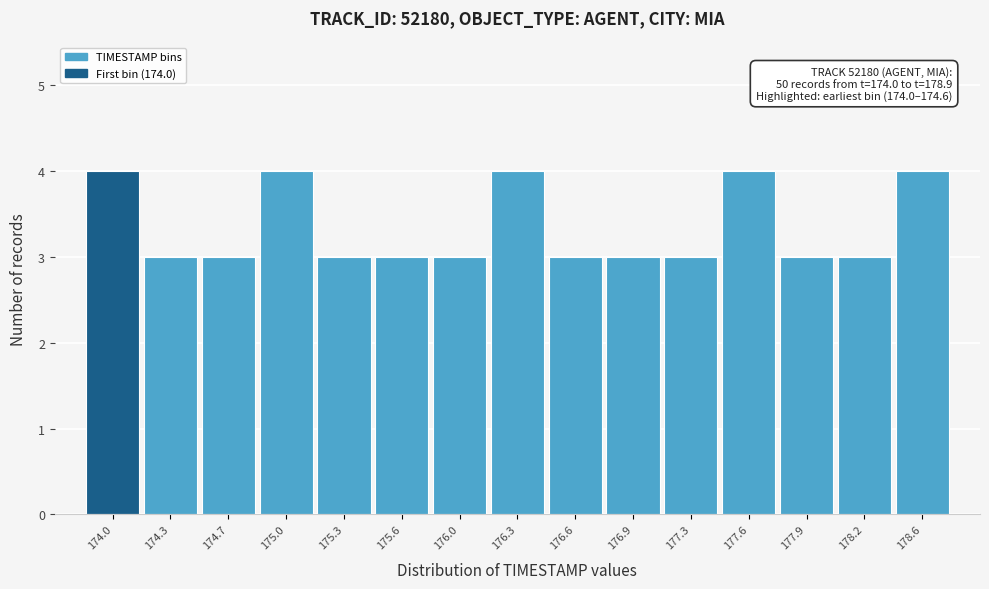

Reading right to left, extract all data points from this chart.

4	3	3	4	3	3	3	4	3	3	3	4	3	3	4